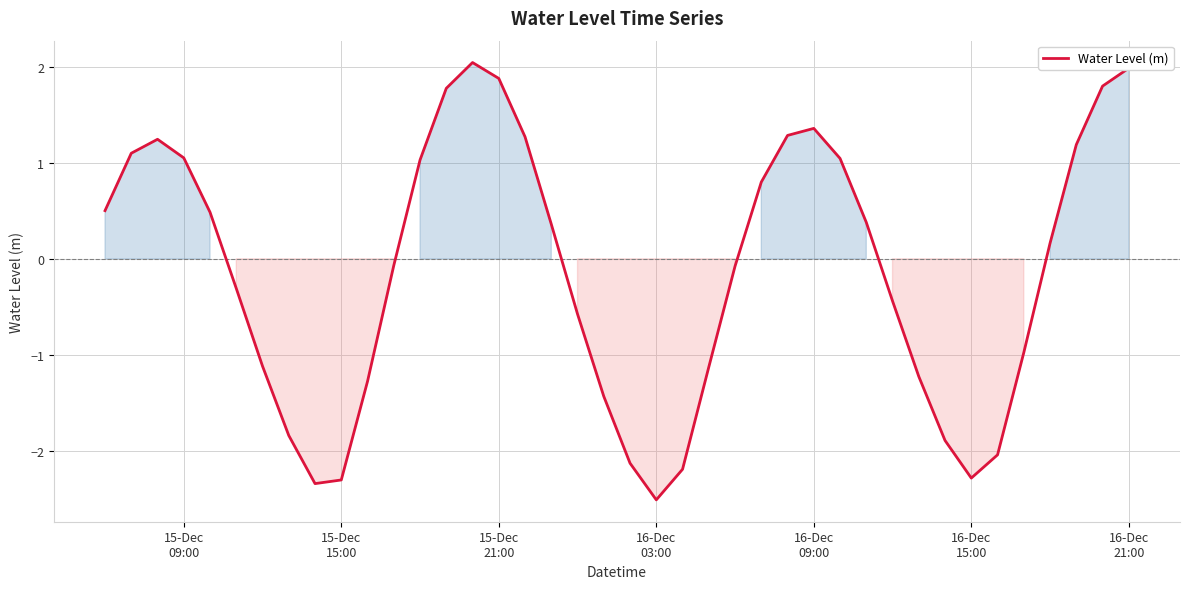

How many lines are shown in the chart?

1